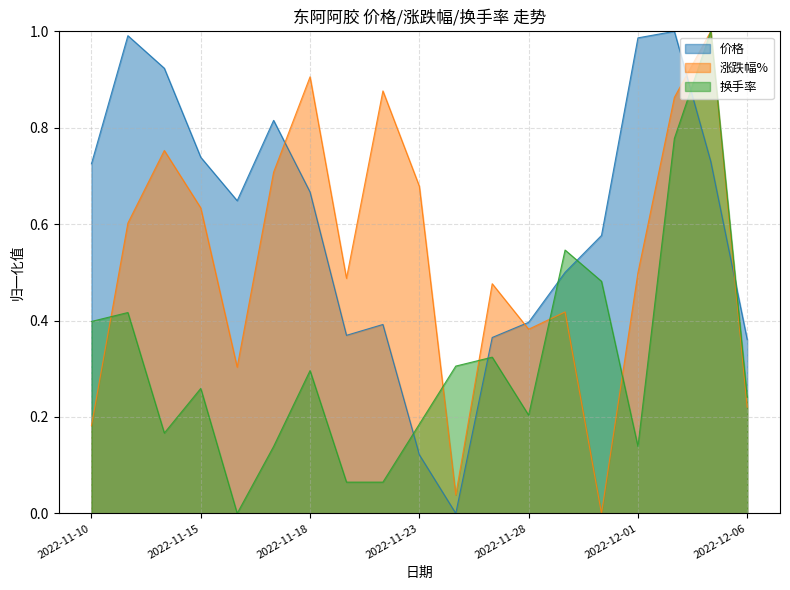

Reading left to right, transcribe all the data shown in this chart.

价格: 2022-11-10=0.7	2022-11-11=1.0	2022-11-14=0.9	2022-11-15=0.7	2022-11-16=0.6	2022-11-17=0.8	2022-11-18=0.7	2022-11-21=0.4	2022-11-22=0.4	2022-11-23=0.1	2022-11-24=0.0	2022-11-25=0.4	2022-11-28=0.4	2022-11-29=0.5	2022-11-30=0.6	2022-12-01=1.0	2022-12-02=1.0	2022-12-05=0.7	2022-12-06=0.4
涨跌幅%: 2022-11-10=0.2	2022-11-11=0.6	2022-11-14=0.8	2022-11-15=0.6	2022-11-16=0.3	2022-11-17=0.7	2022-11-18=0.9	2022-11-21=0.5	2022-11-22=0.9	2022-11-23=0.7	2022-11-24=0.0	2022-11-25=0.5	2022-11-28=0.4	2022-11-29=0.4	2022-11-30=0.0	2022-12-01=0.5	2022-12-02=0.9	2022-12-05=1.0	2022-12-06=0.2
换手率: 2022-11-10=0.4	2022-11-11=0.4	2022-11-14=0.2	2022-11-15=0.3	2022-11-16=0.0	2022-11-17=0.1	2022-11-18=0.3	2022-11-21=0.1	2022-11-22=0.1	2022-11-23=0.2	2022-11-24=0.3	2022-11-25=0.3	2022-11-28=0.2	2022-11-29=0.5	2022-11-30=0.5	2022-12-01=0.1	2022-12-02=0.8	2022-12-05=1.0	2022-12-06=0.2